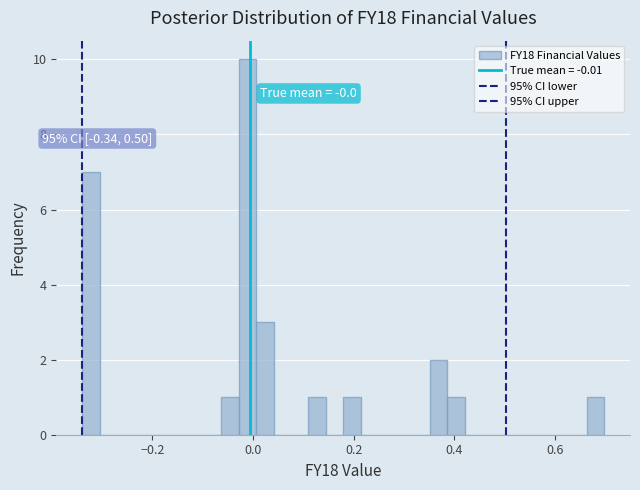

Around what value on the x-axis is the tallest bar? Give the approximate position of its centre, as read against the axis.

-0.02